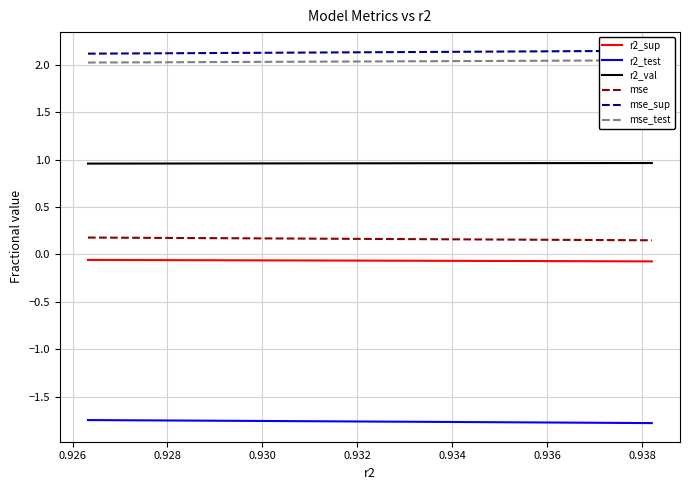

What is the highest value of the r2_val series?

1.0